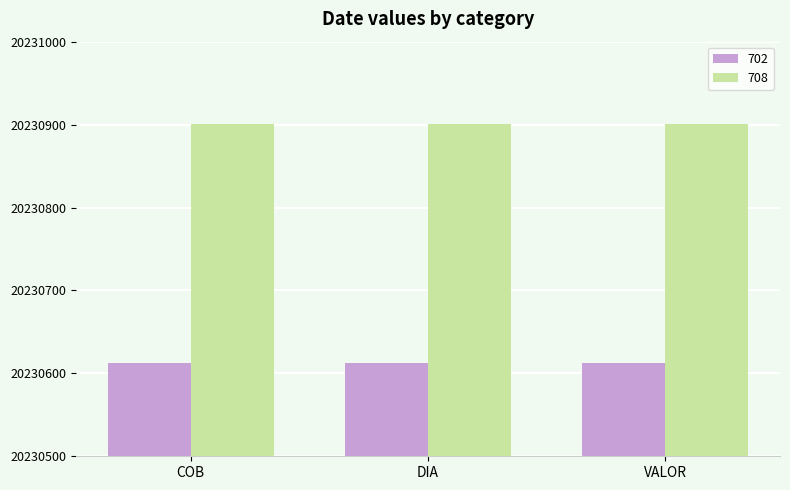

What is the sum of the 708 values at DIA and VALOR?

40461802